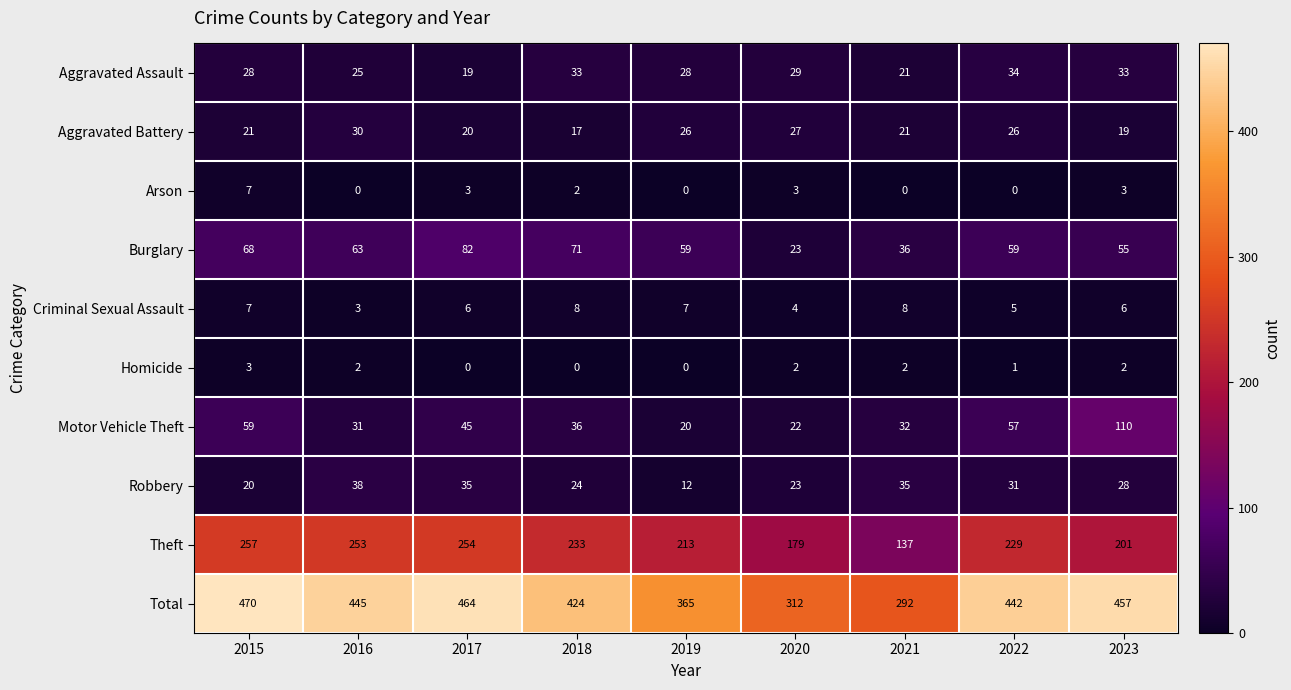

Which series has the largest range (max minus min)?

Total